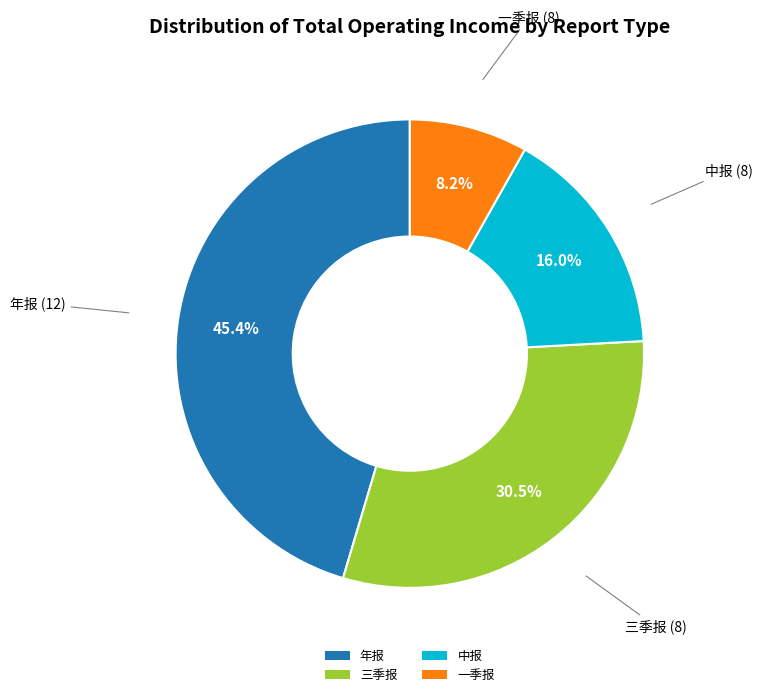

What is the smallest slice in the pie chart?

一季报